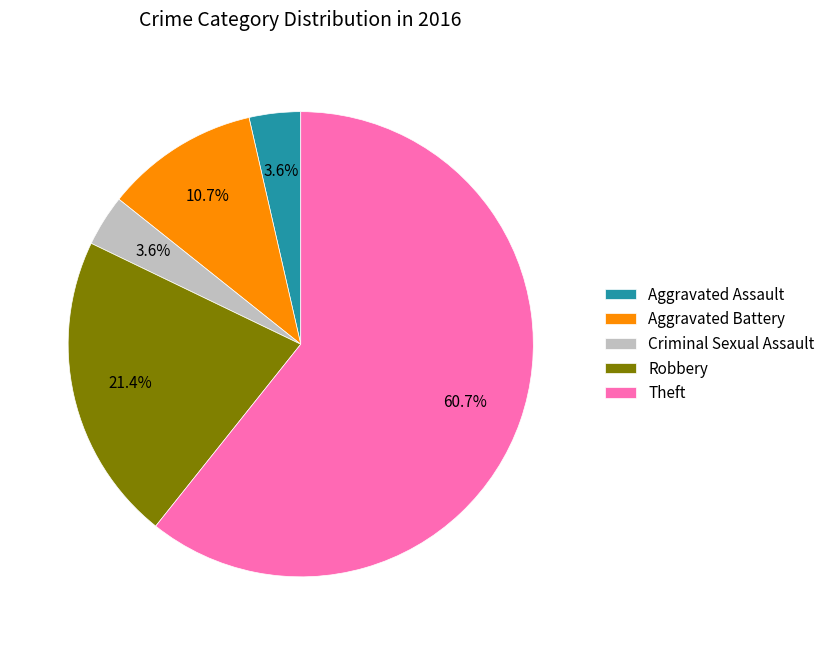

Combined, do Aggravated Assault and Criminal Sexual Assault account for over 50%?

No